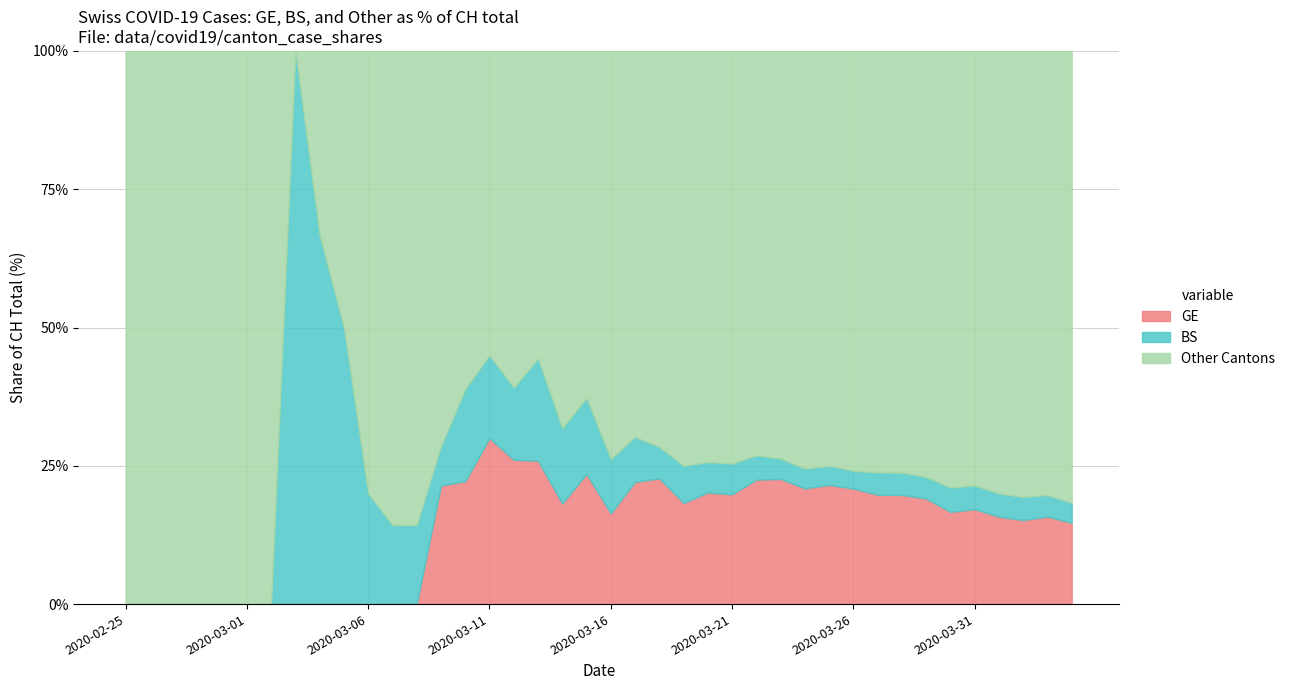

True or false: GE has a value of 113 at 2020-04-01.

False